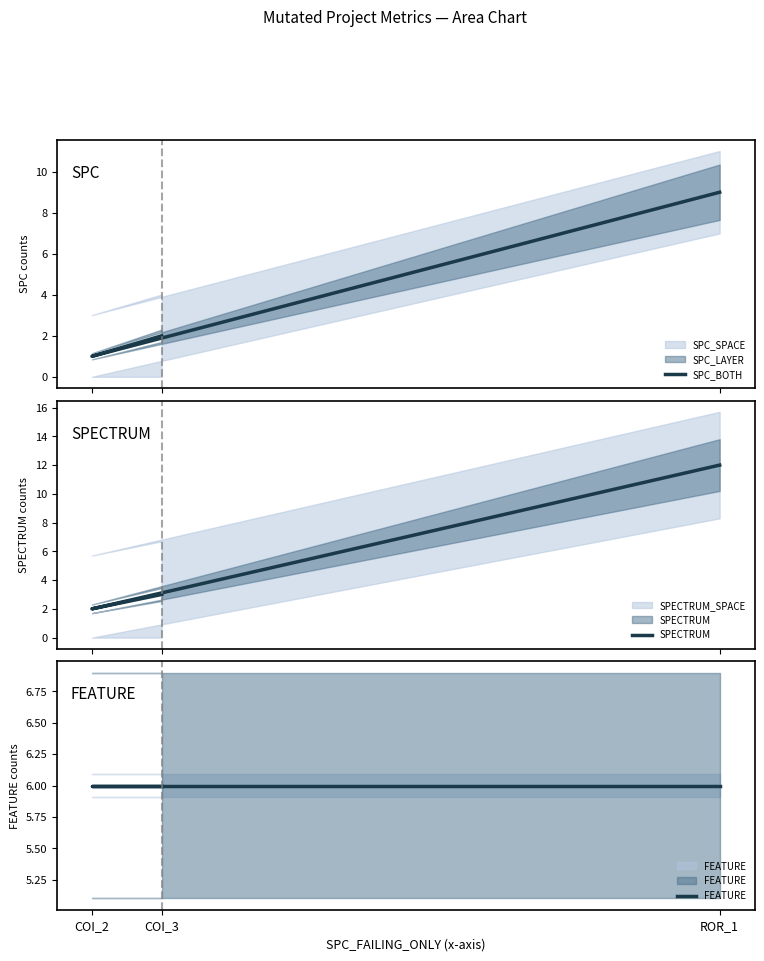

Does the chart display data point markers on the line(s)?

No